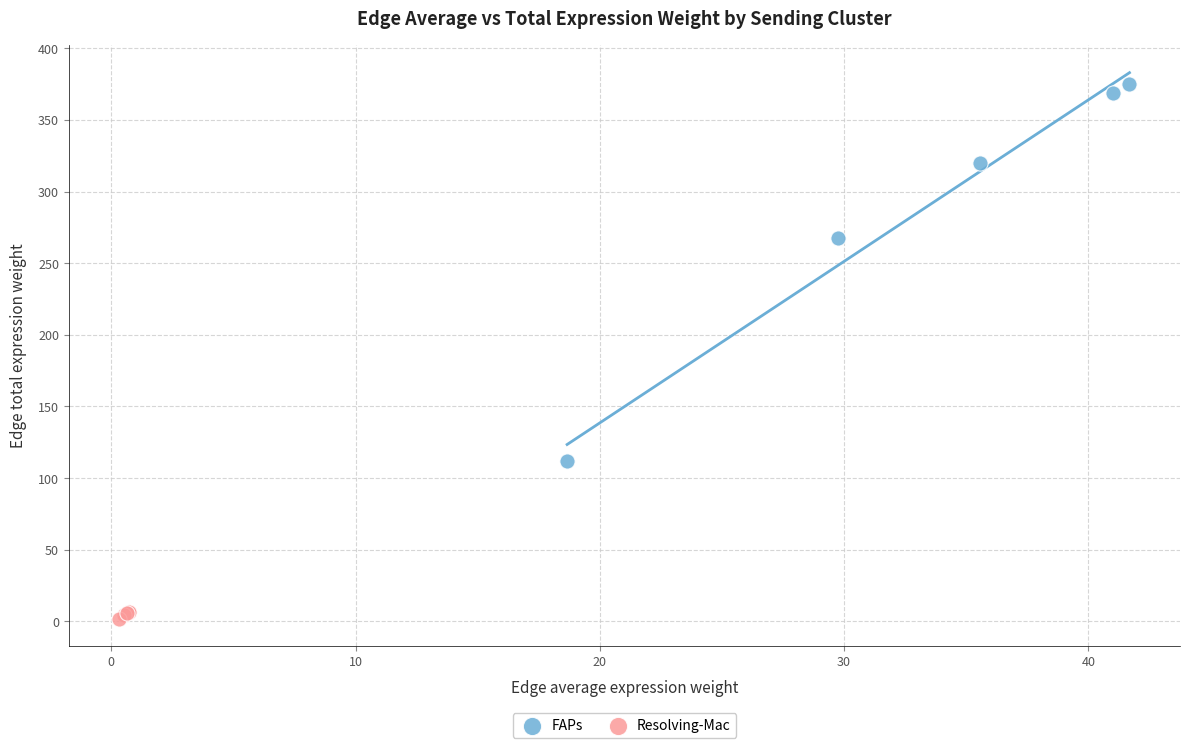

What are all the series names shown in the legend?

FAPs, Resolving-Mac